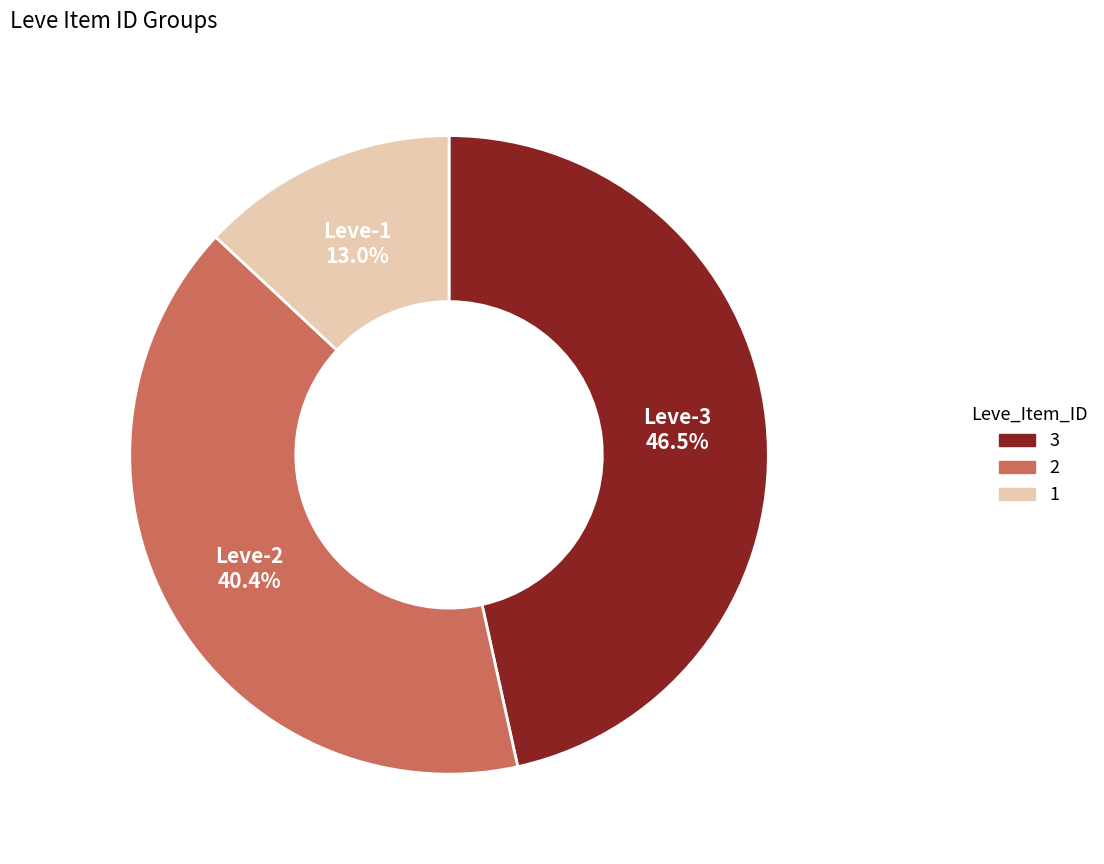

Which category has the biggest portion of the pie?

Leve-3